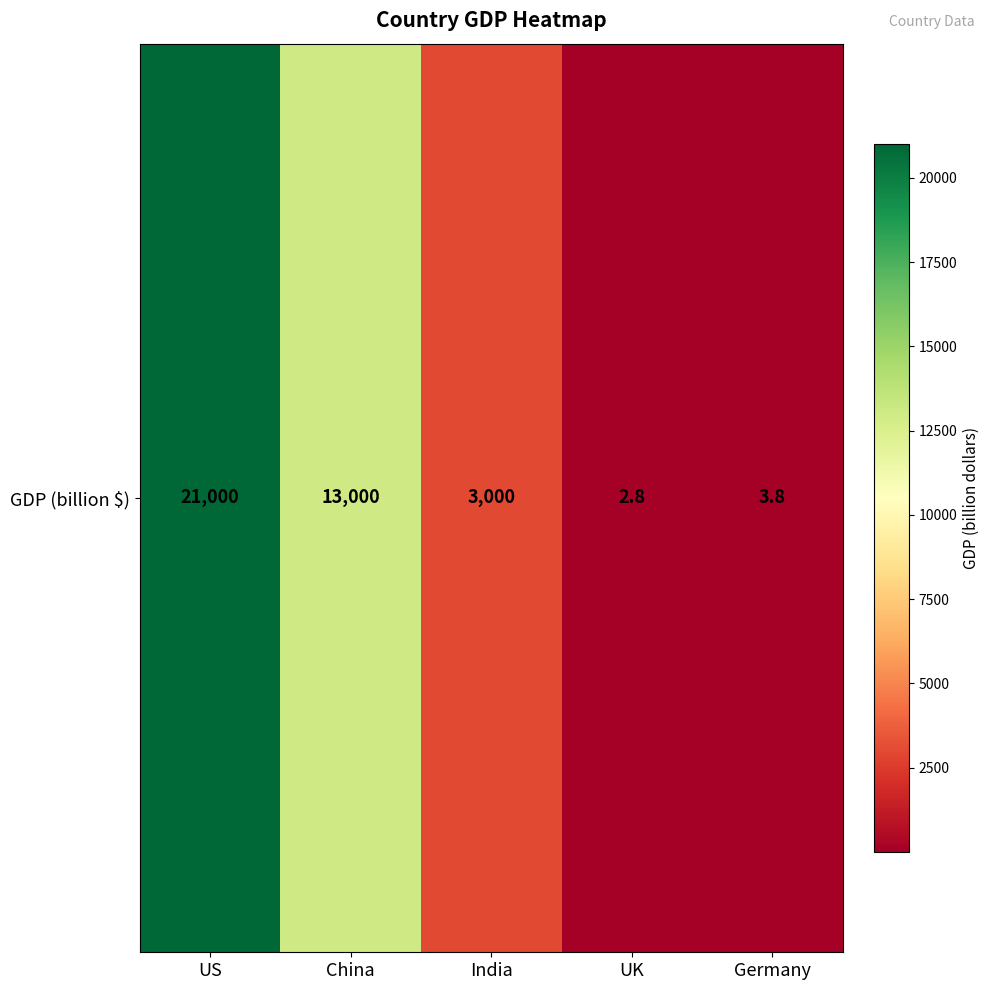

How many categories are shown in the chart?

5